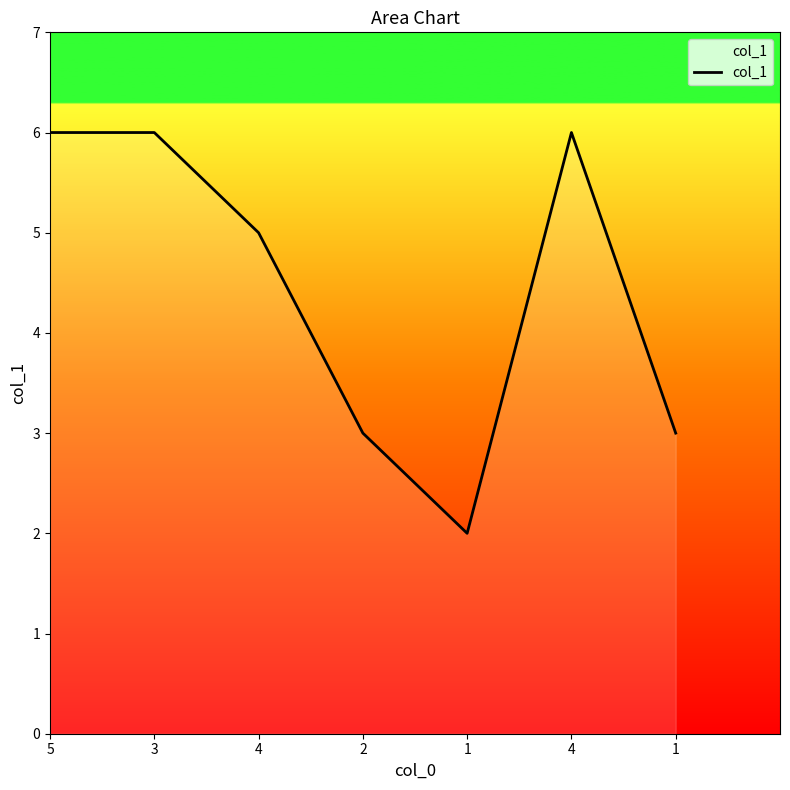

What is the change in value from 3 to 1?

-4